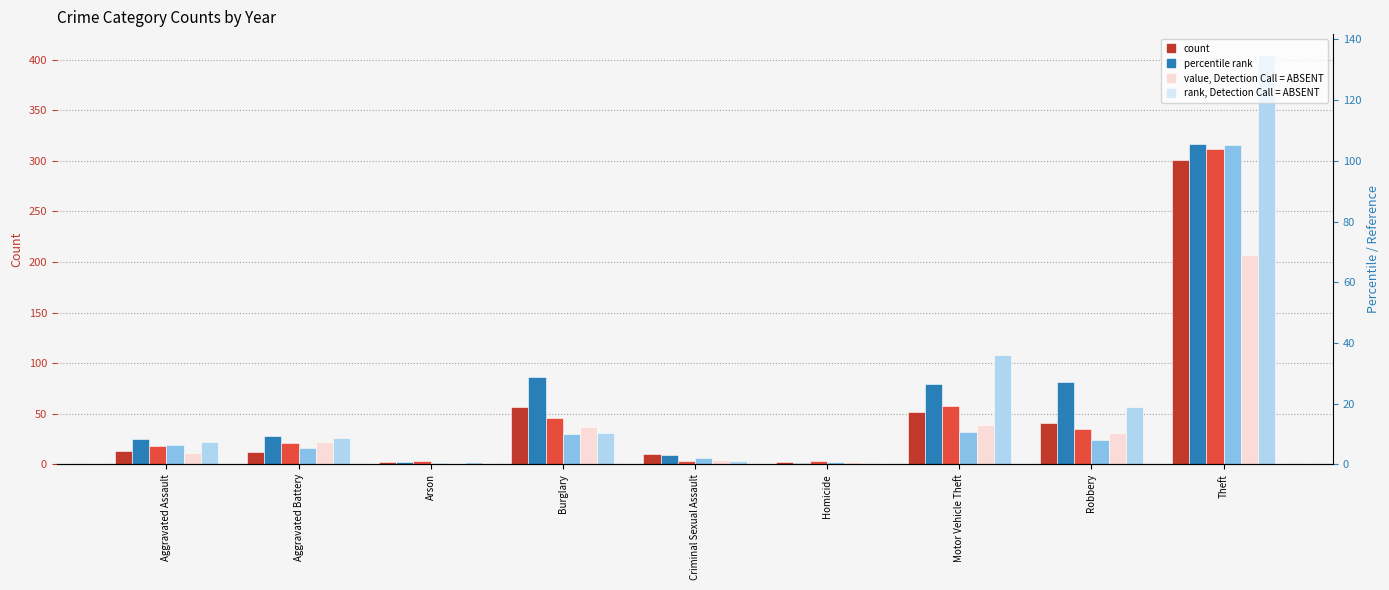

At how many categories does at least one series exceed 25?

5